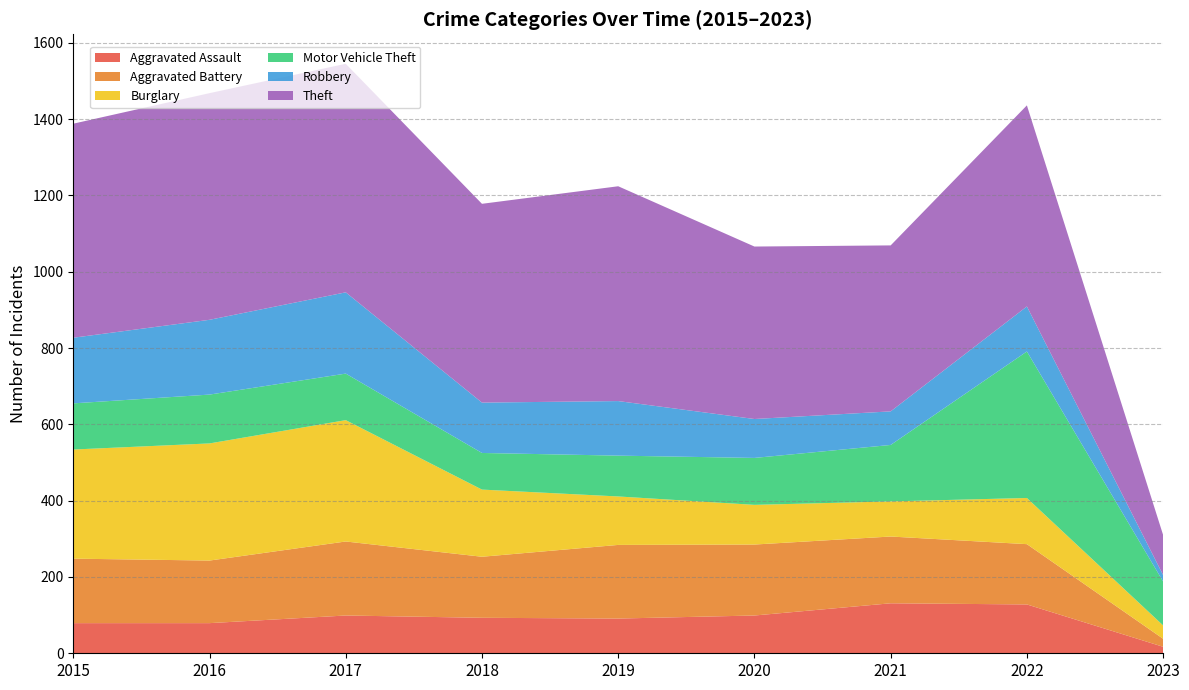

Reading left to right, what are all the values shown in this chart?

Aggravated Assault: 2015=79	2016=79	2017=99	2018=93	2019=91	2020=99	2021=131	2022=128	2023=17
Aggravated Battery: 2015=169	2016=164	2017=194	2018=160	2019=193	2020=186	2021=175	2022=158	2023=21
Burglary: 2015=286	2016=307	2017=318	2018=176	2019=127	2020=104	2021=92	2022=121	2023=35
Motor Vehicle Theft: 2015=121	2016=128	2017=122	2018=96	2019=107	2020=123	2021=148	2022=384	2023=115
Robbery: 2015=172	2016=196	2017=213	2018=132	2019=143	2020=102	2021=88	2022=118	2023=17
Theft: 2015=561	2016=594	2017=599	2018=521	2019=563	2020=452	2021=435	2022=527	2023=105